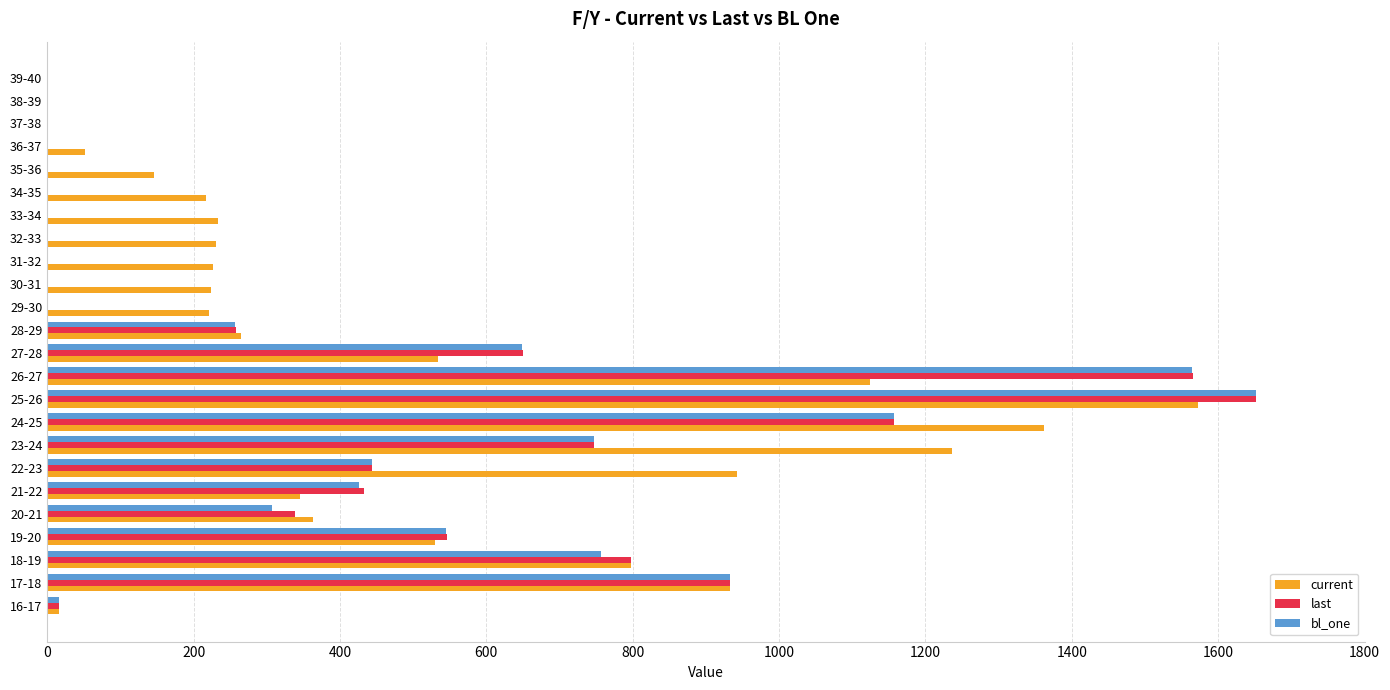

What is the sum of the last values at 18-19 and 23-24?

1545.9